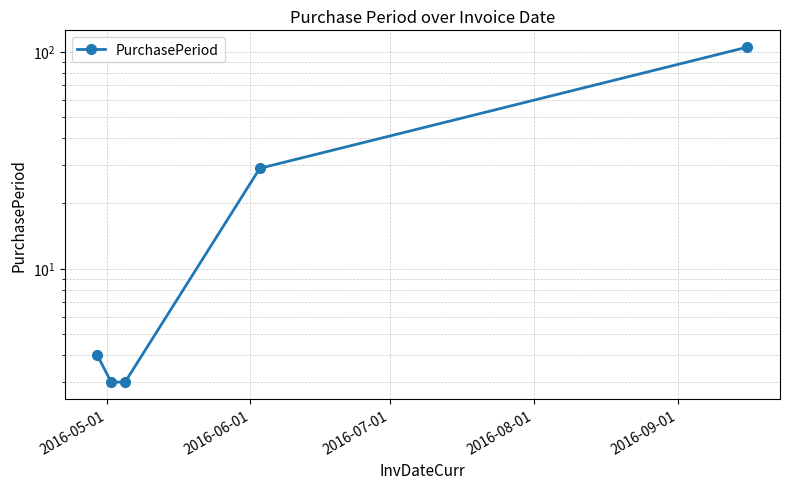

The chart shows a value of 4 at 2016-05-01. True or false?

True